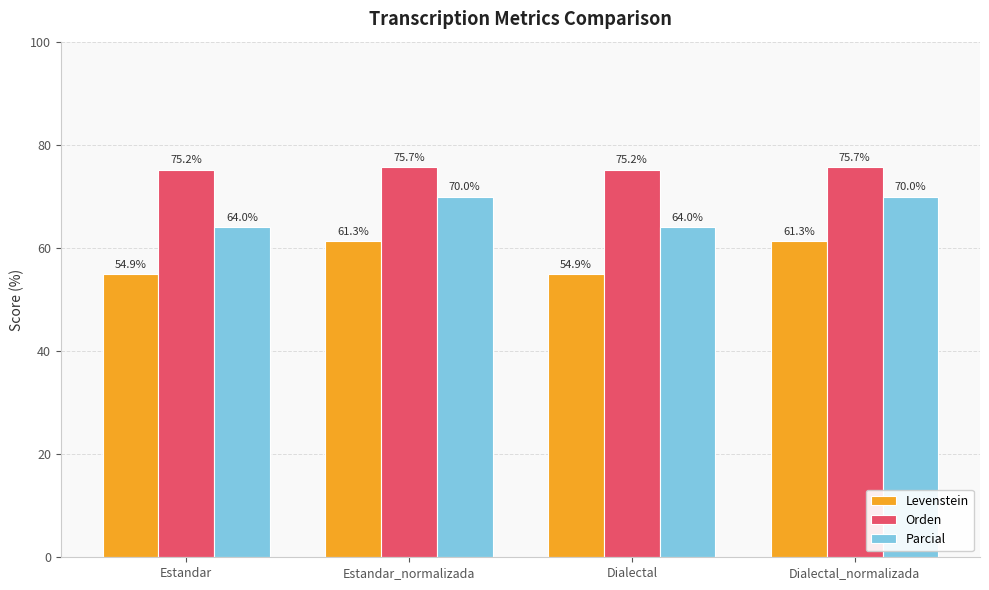

Reading left to right, what are all the values shown in this chart?

Levenstein: 54.9	61.3	54.9	61.3
Orden: 75.2	75.7	75.2	75.7
Parcial: 64.0	70.0	64.0	70.0